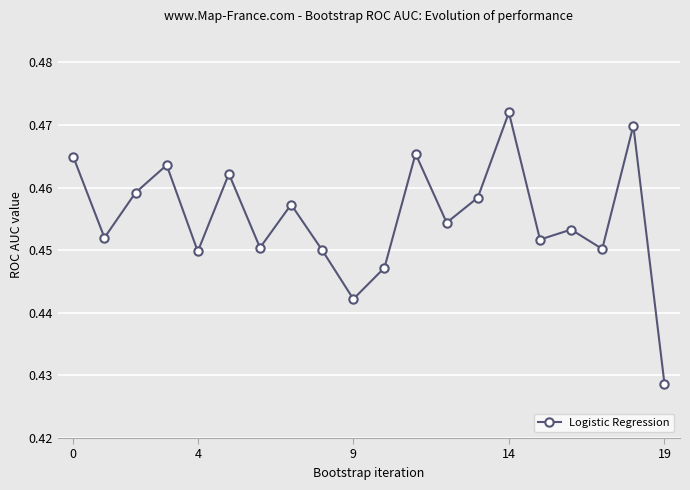

How many points are lower than both their immediate neighbors (excluding endpoints)?

7